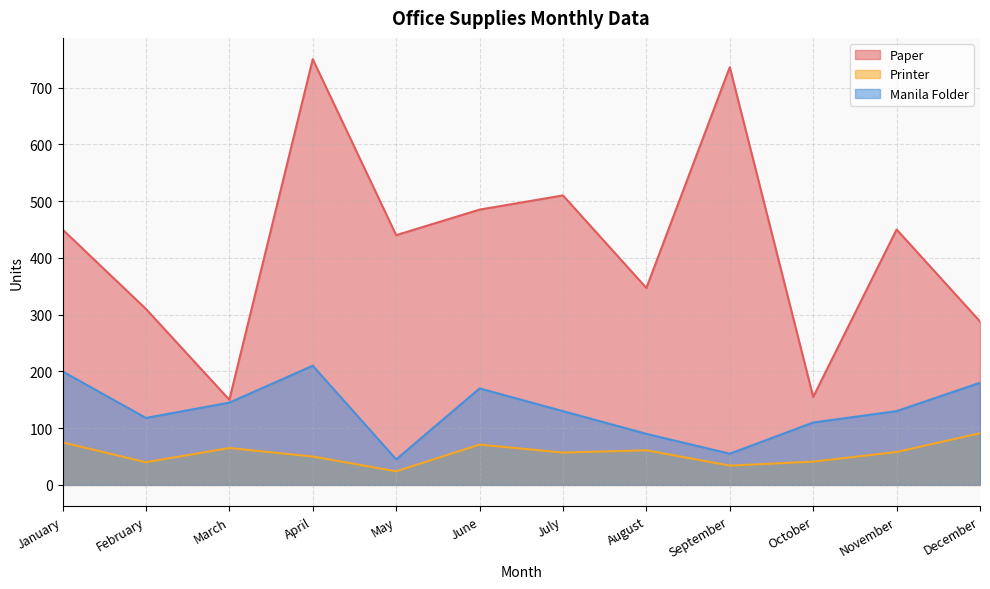

Which series has the largest total across all categories?

Paper